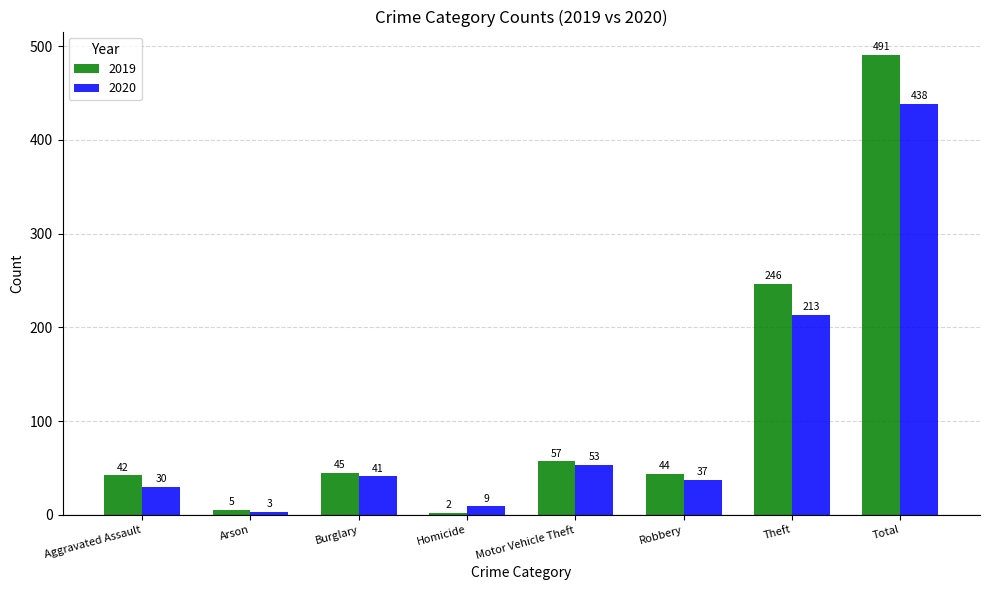

Is the value of 2020 at Burglary greater than the value of 2019 at Burglary?

No